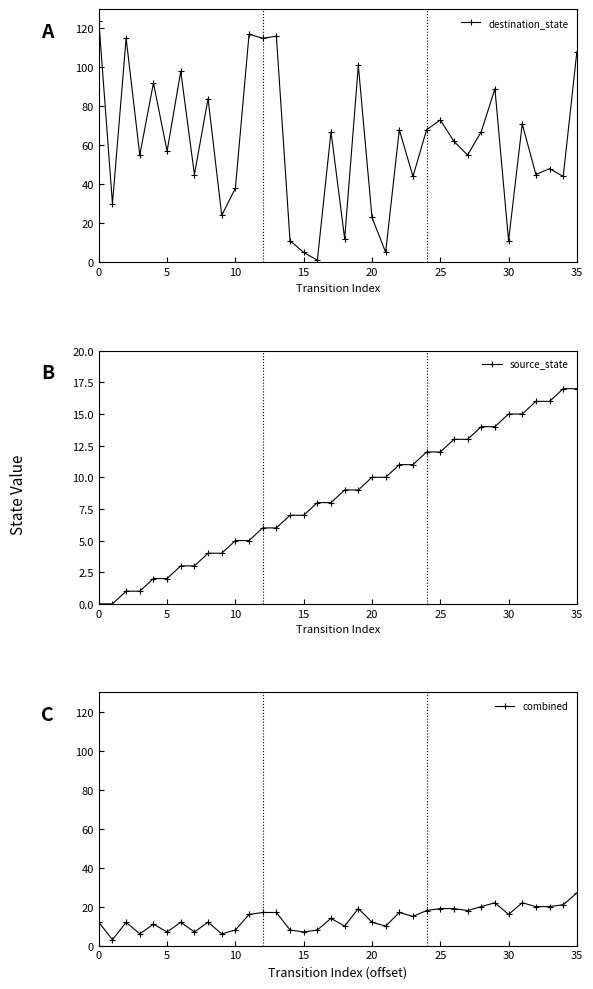

What is the spread (max minus min) of values at 13?

110